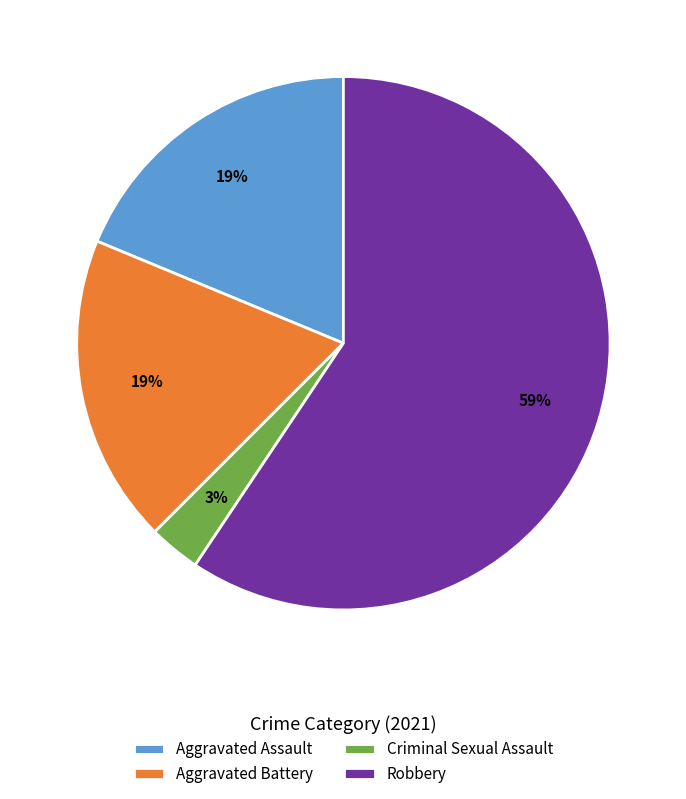

Is the sum of Aggravated Assault and Robbery greater than half?

Yes